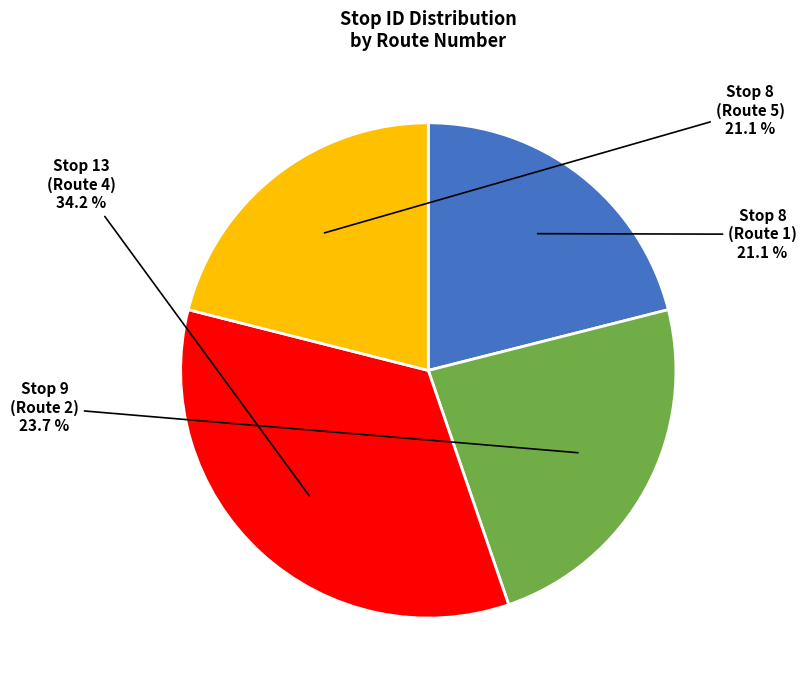

Does any single category account for the majority?

No